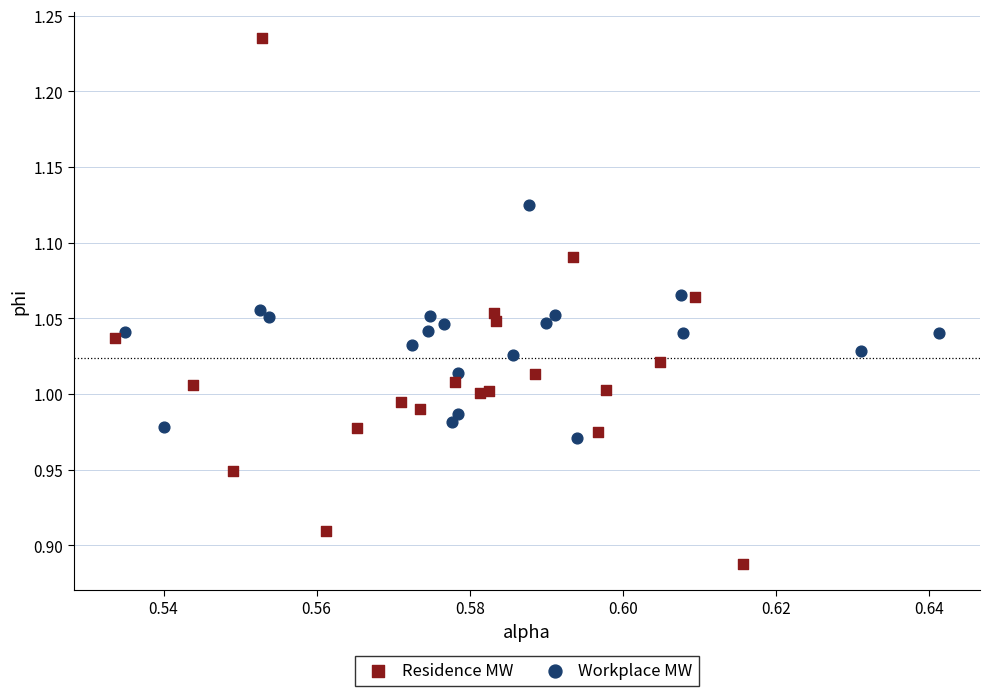

Which series has the widest spread of Y values?

Residence MW